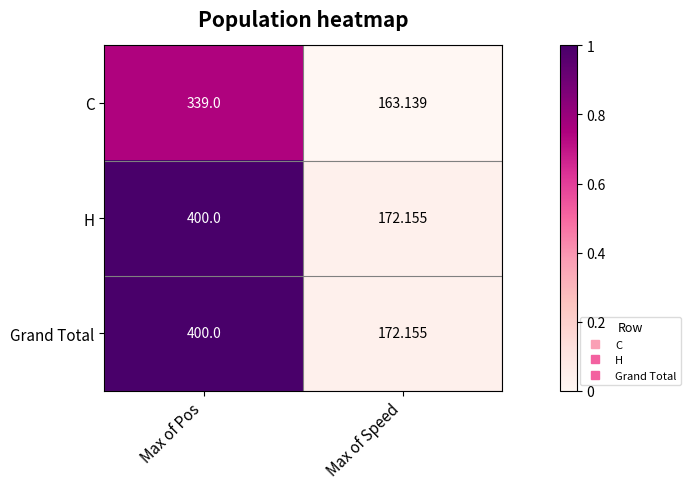

What is the total value across all series at Max of Pos?

1139.0